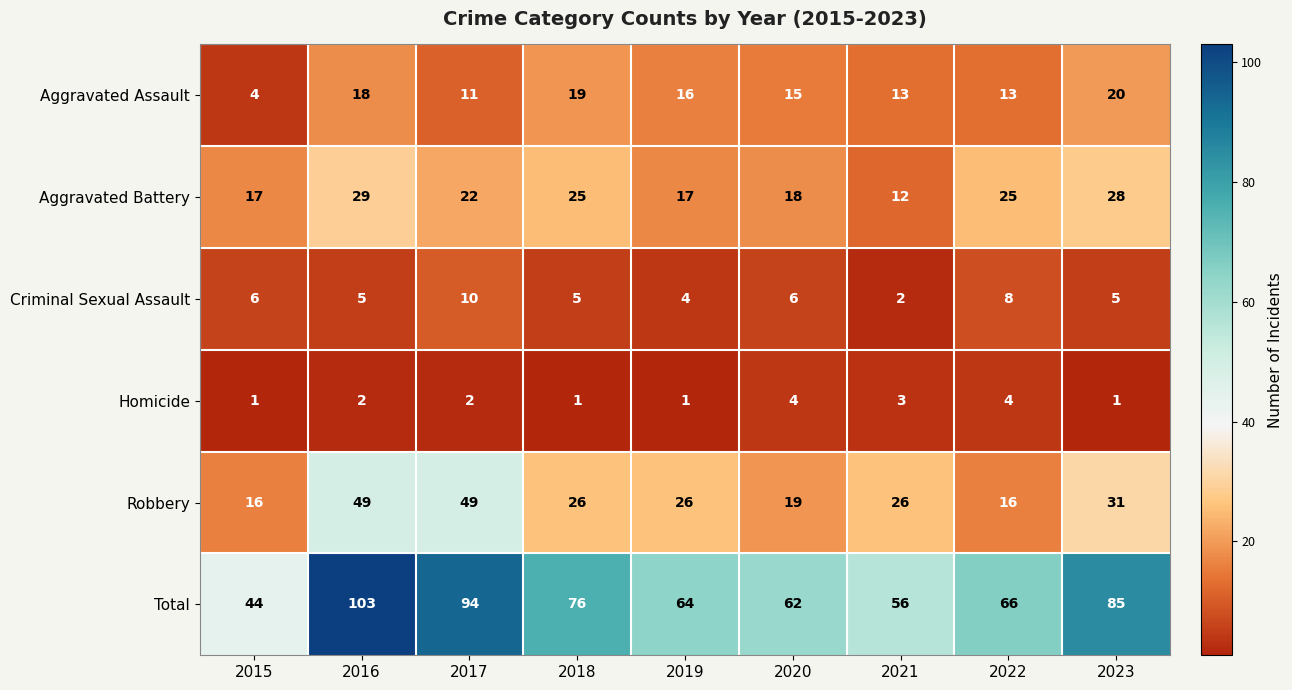

What is the lowest value of the Aggravated Battery series?

12